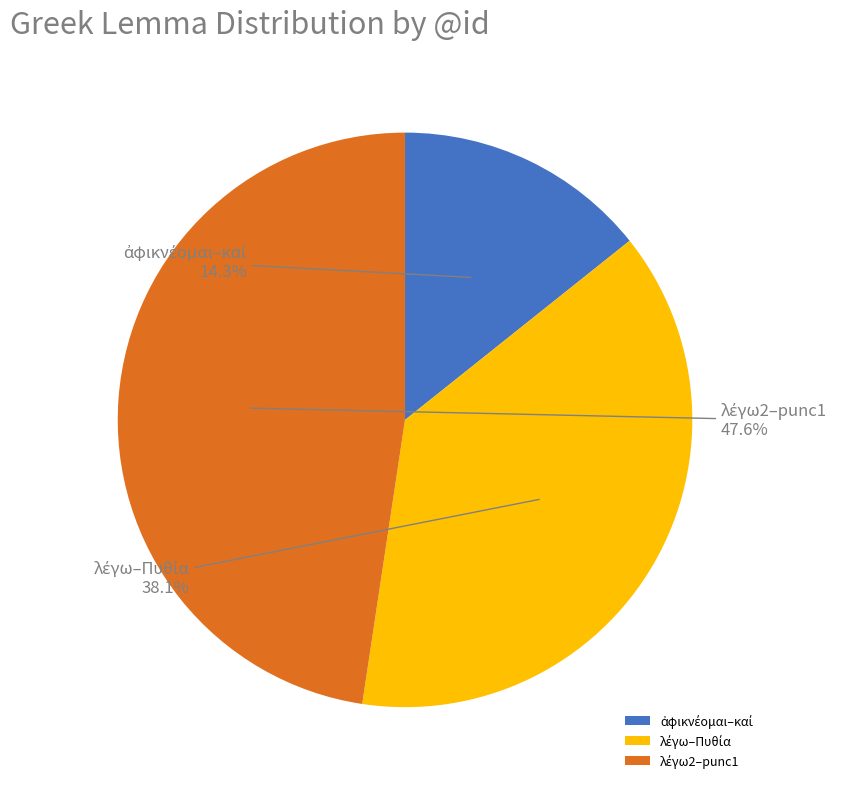

Does any single category account for the majority?

No